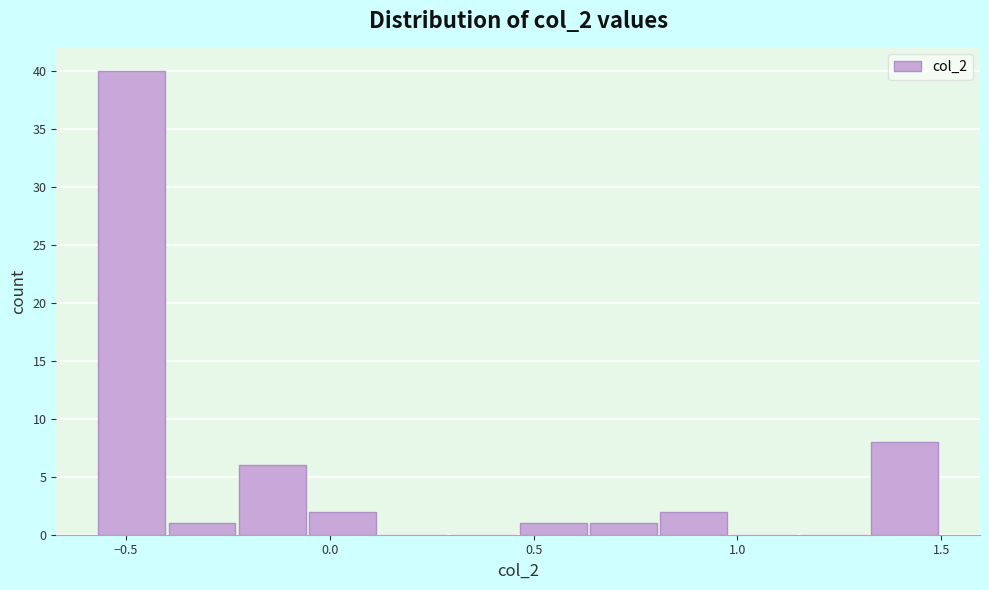

Read against the x-axis, roughly where is the centre of the tallest bar?

-0.50